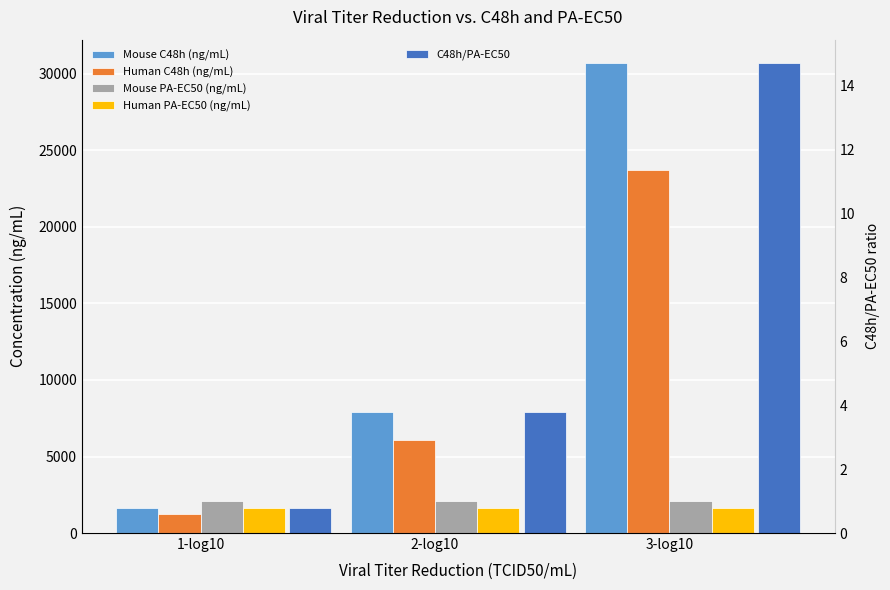

What is the value of the Human C48h (ng/mL) bar at the 1st from the left?

1240.0